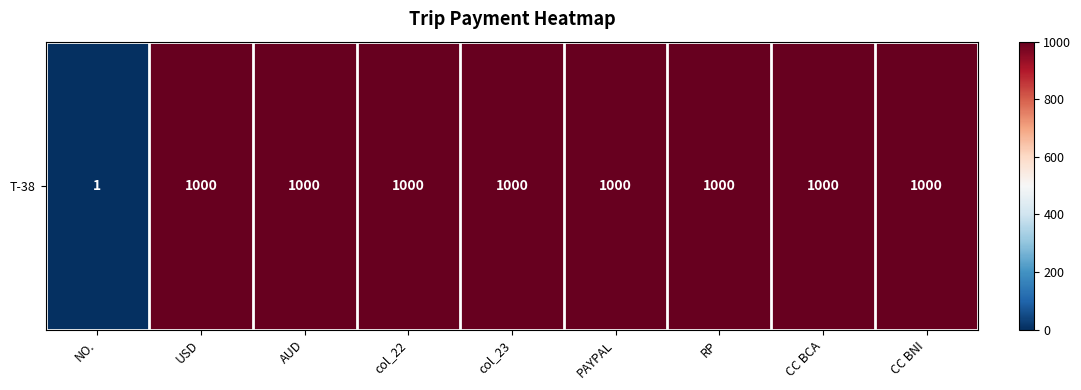

Rank the categories by value from highest to lowest.

USD, AUD, col_22, col_23, PAYPAL, RP, CC BCA, CC BNI, NO.